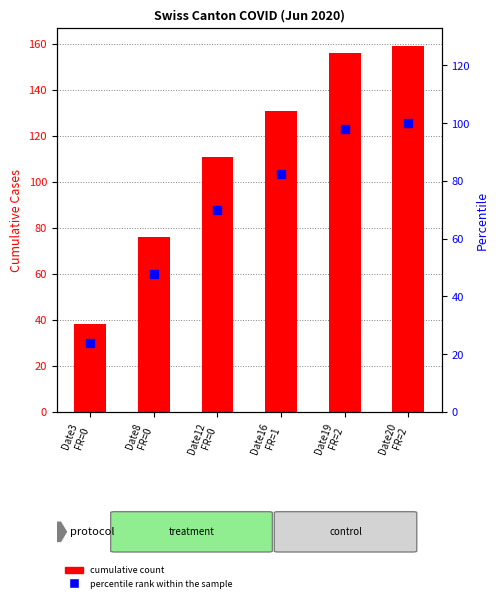

What is the total value across all series at Date16
FR=1?

213.4